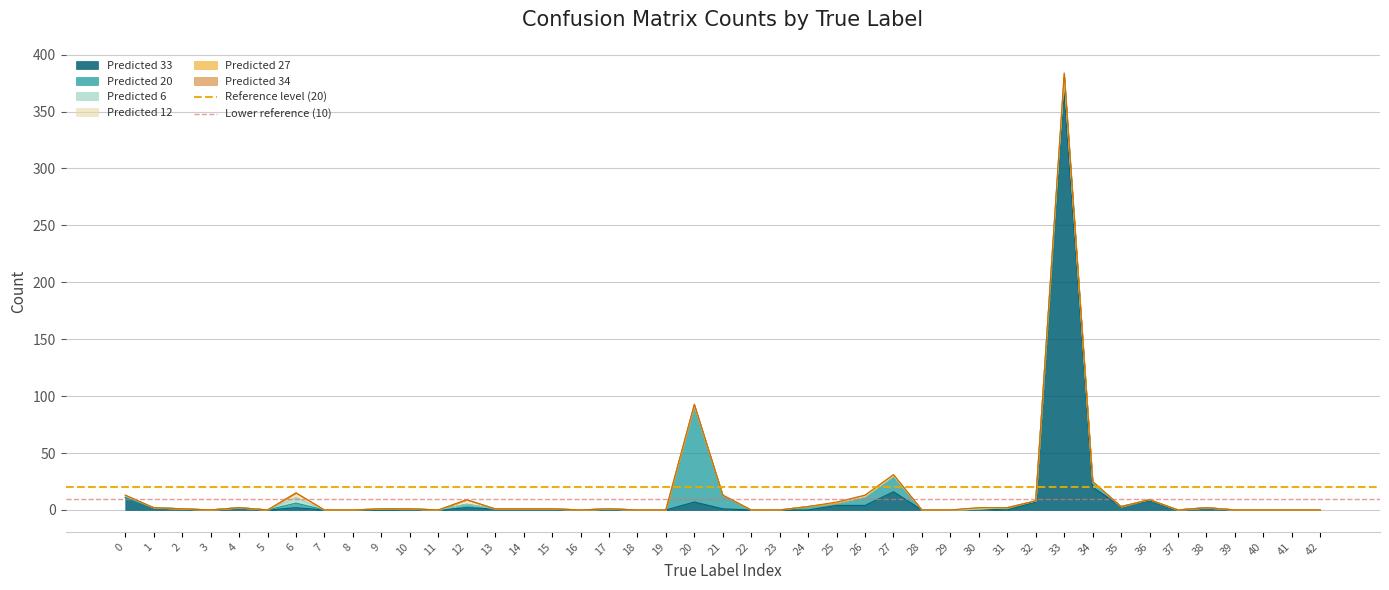

What is the value of the Reference level (20) point at the 1st from the left?

20